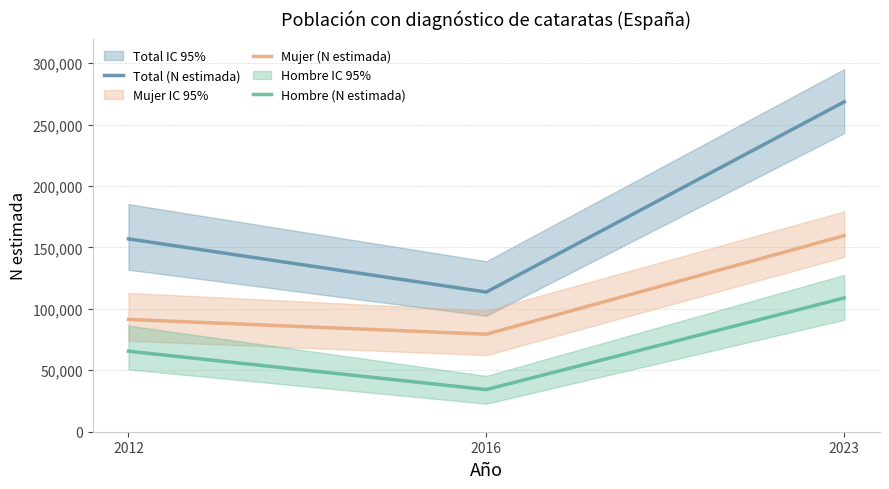

What is the average value of the Hombre (N estimada) series?

69581